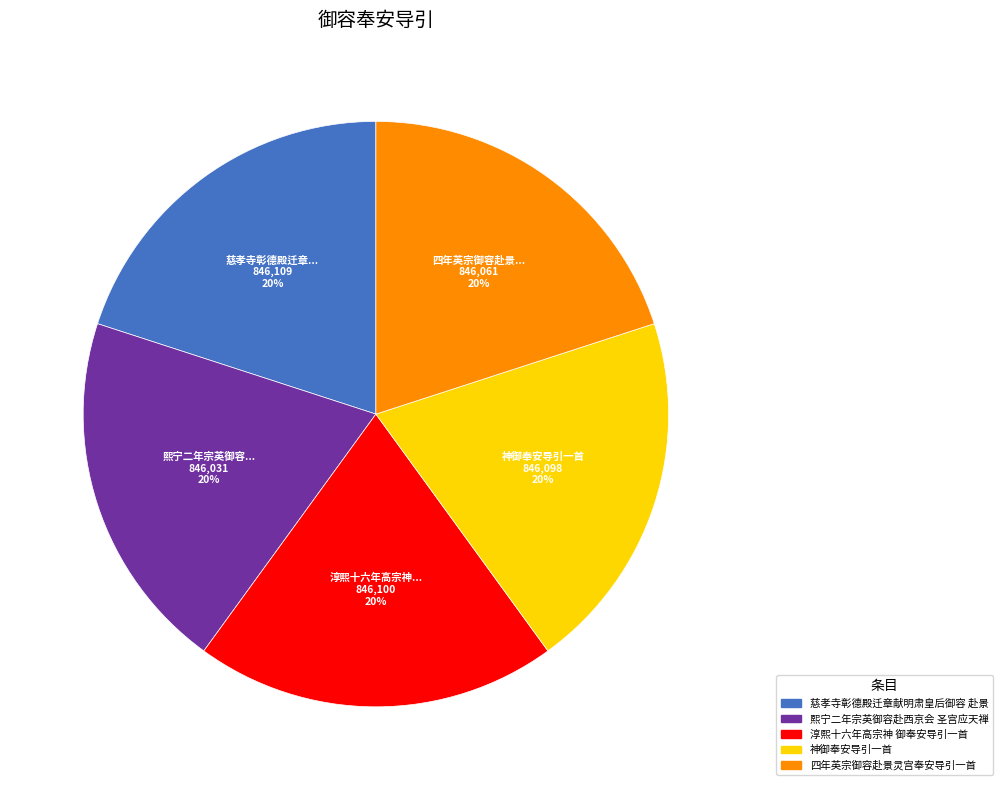

To the nearest percent, what is the average slice percentage?

20%